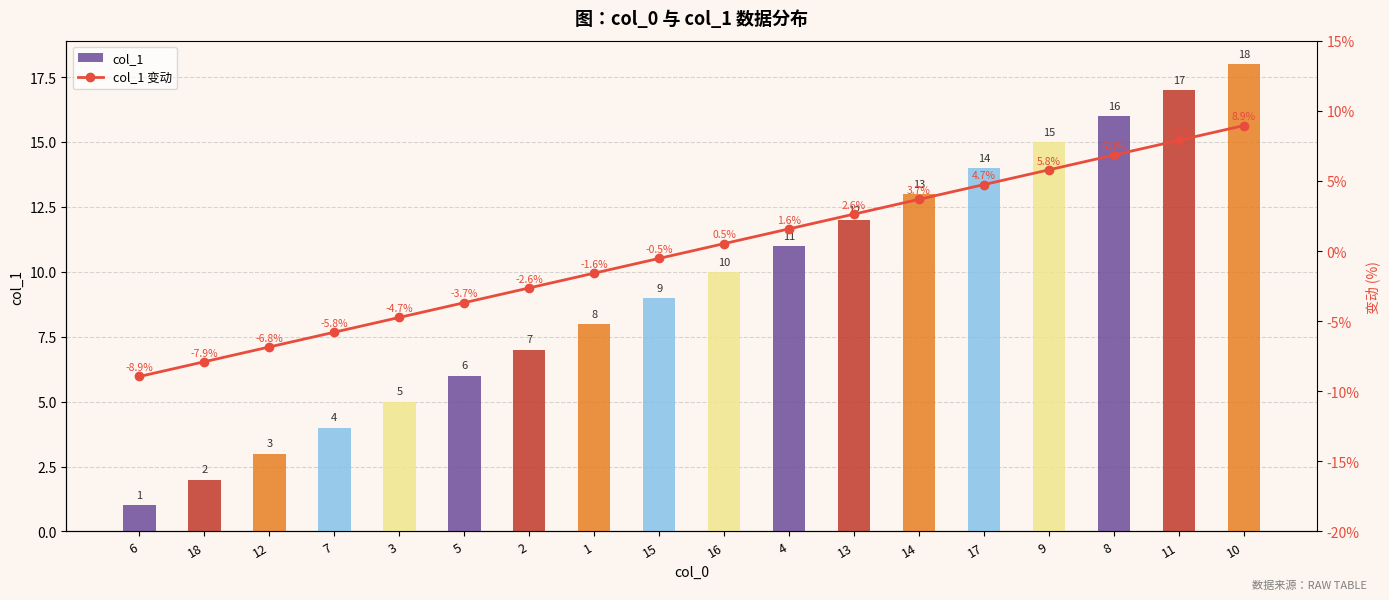

At which label is col_1 closest to 9?

15